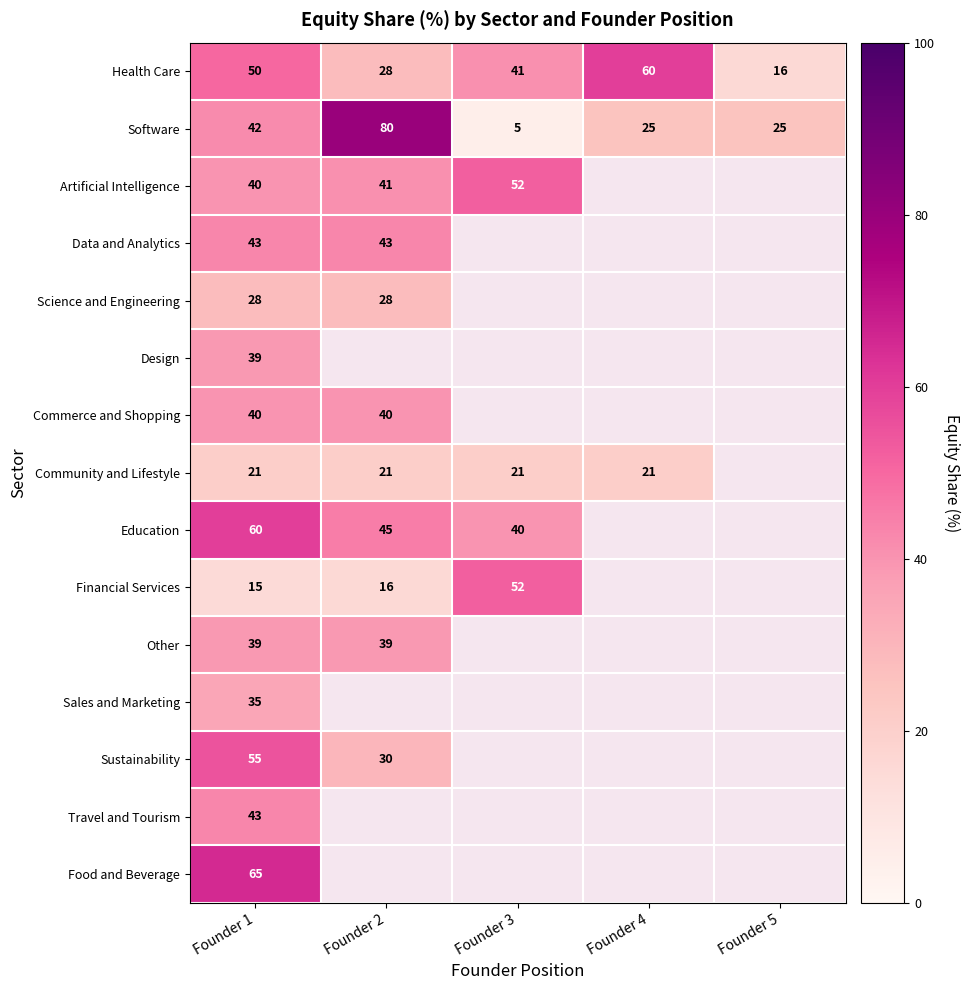

Which category has the highest value in the Software series?

Founder 2